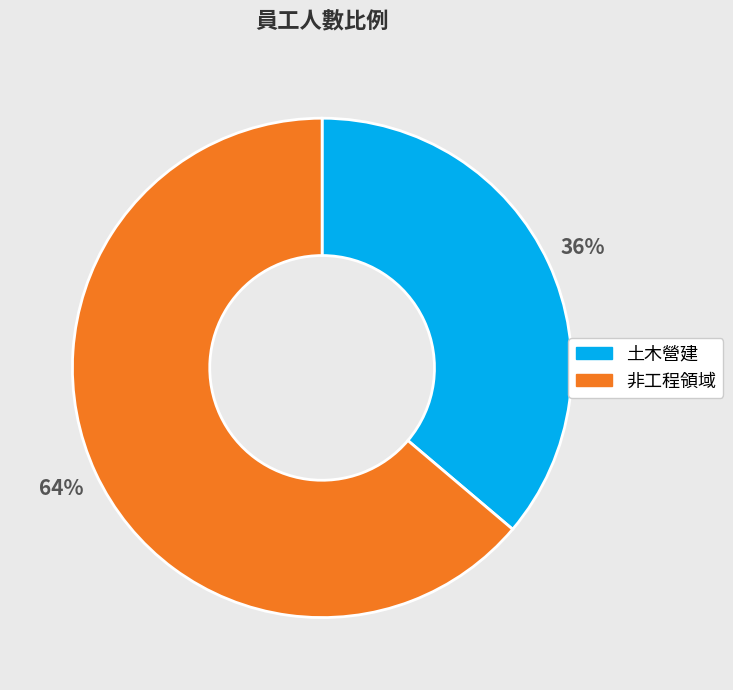

How many slices are in this pie chart?

2